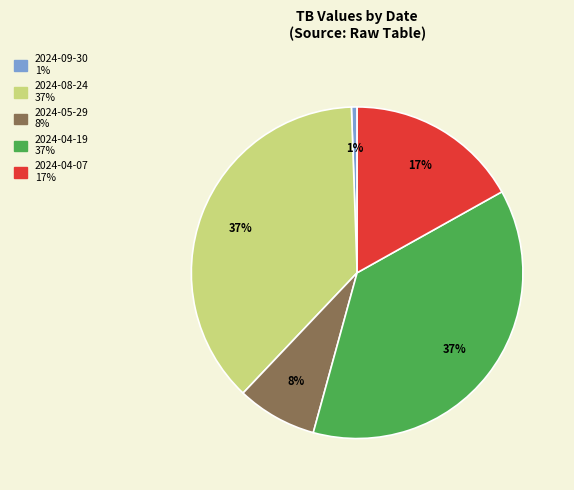

Is there a majority slice in this chart?

No